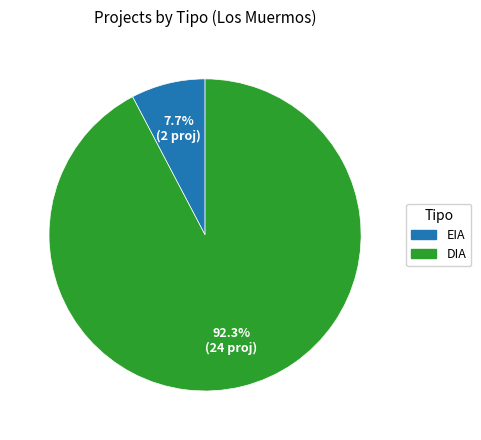

What percentage is the EIA slice, to the nearest percent?

8%